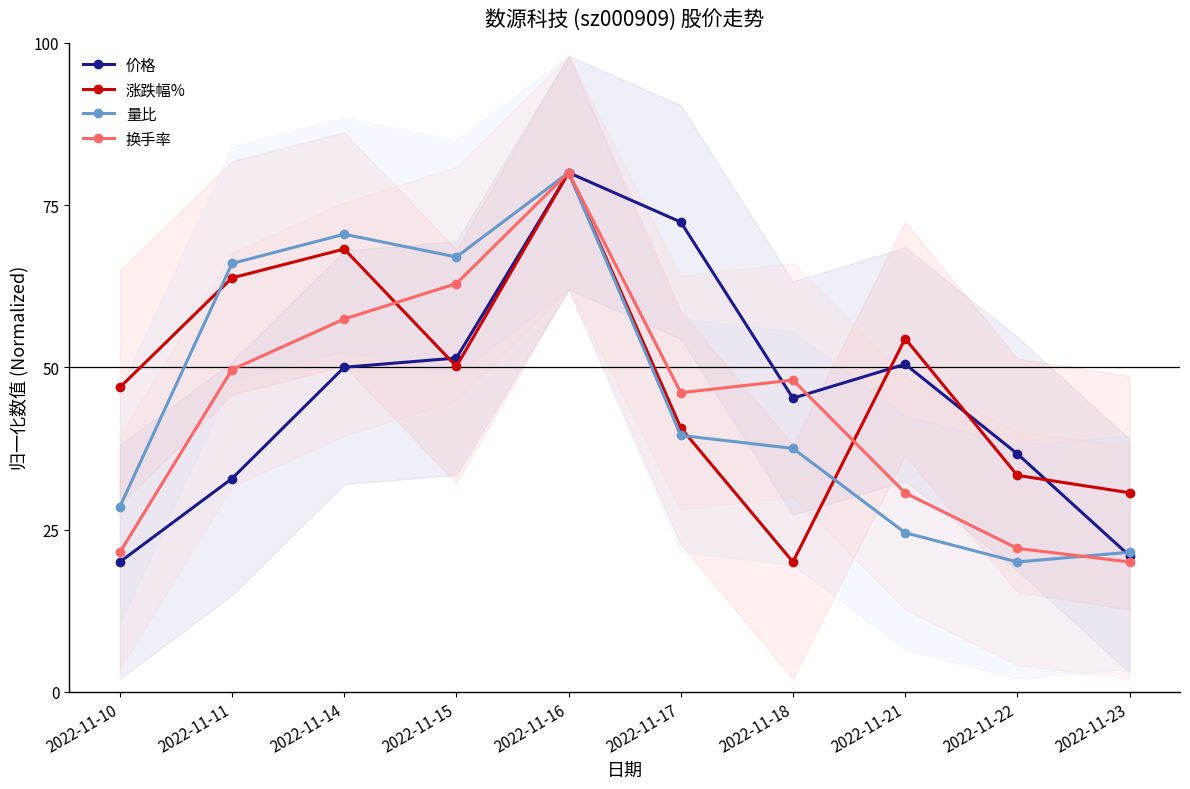

What is the smallest value displayed?

20.0